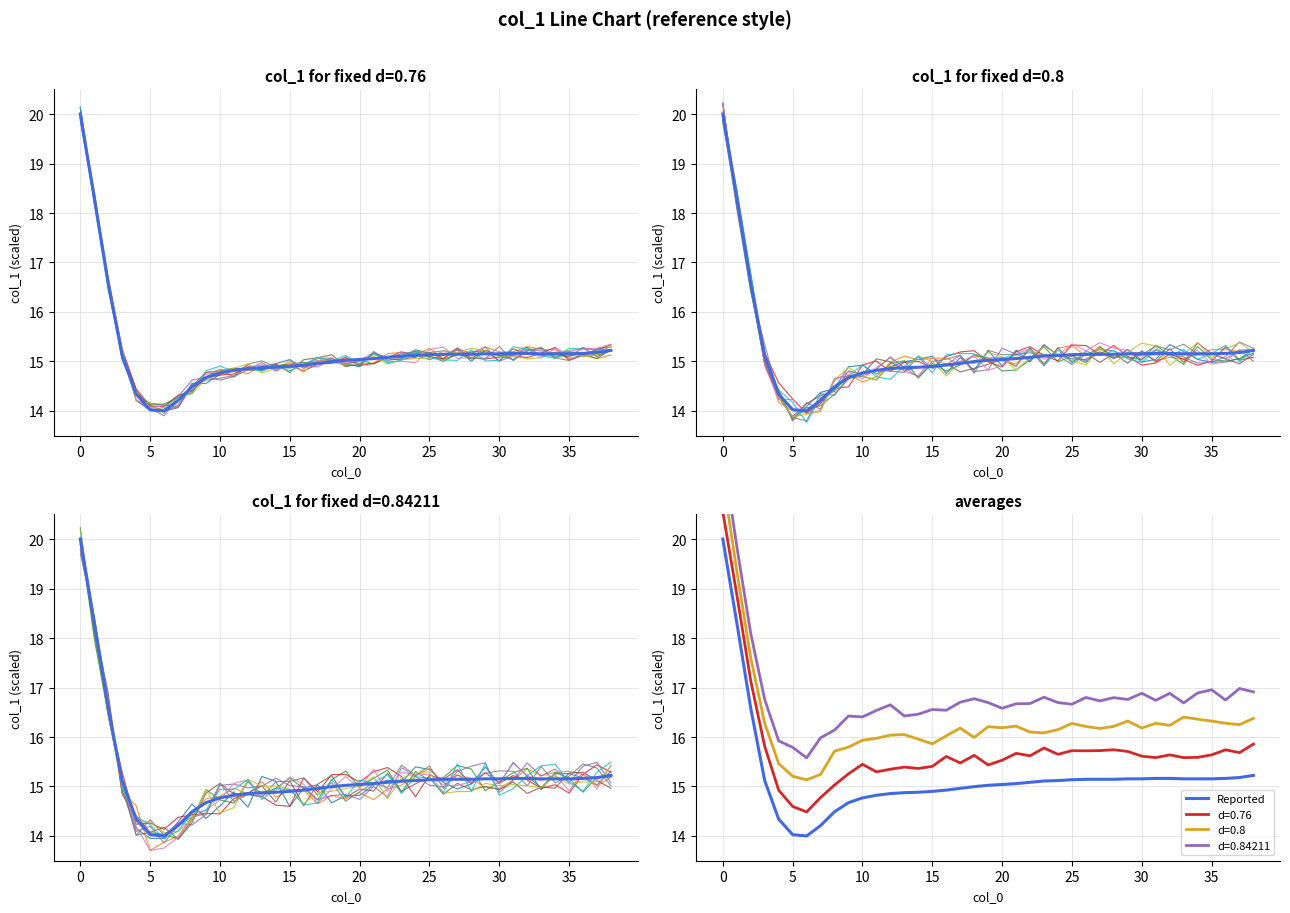

True or false: col_1 (main) has more than 1 points higher than both neighbors.

False